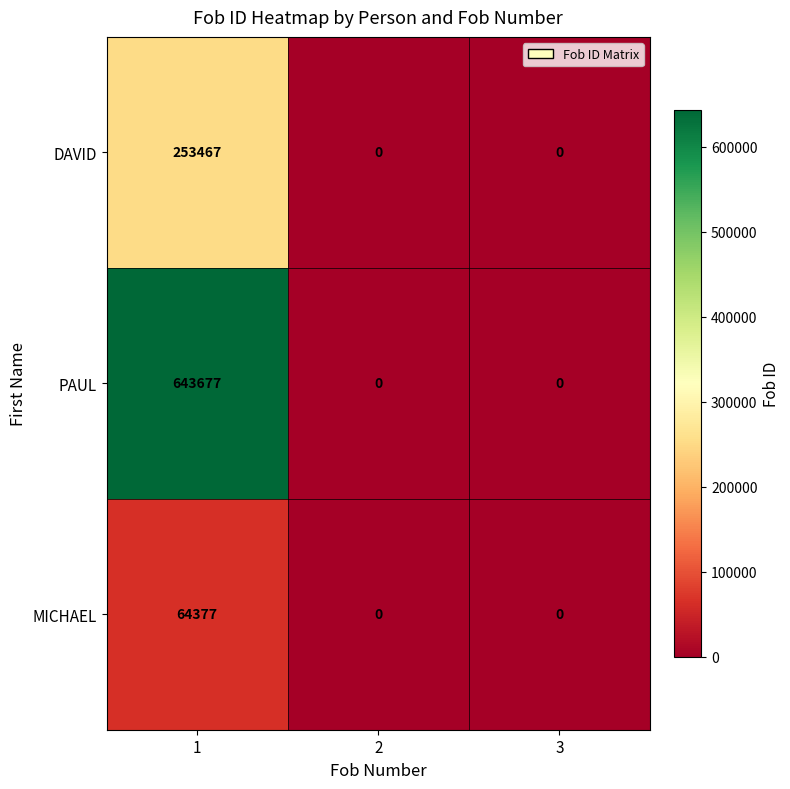

The DAVID series shows 119903 at 1. True or false?

False